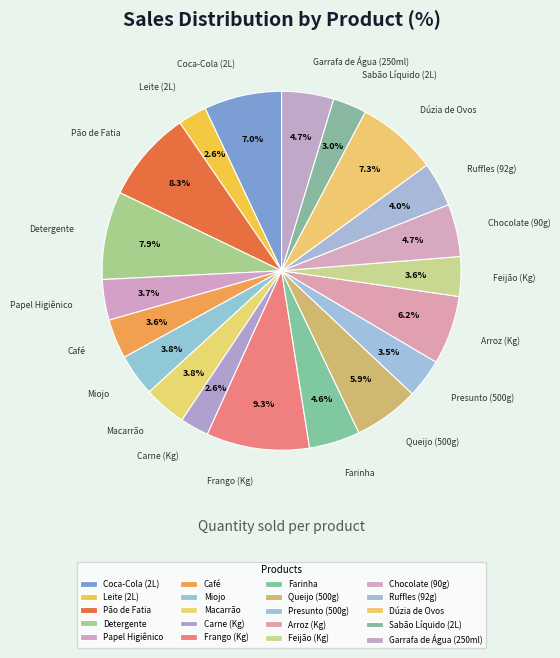

Count the number of slices in the pie.

20